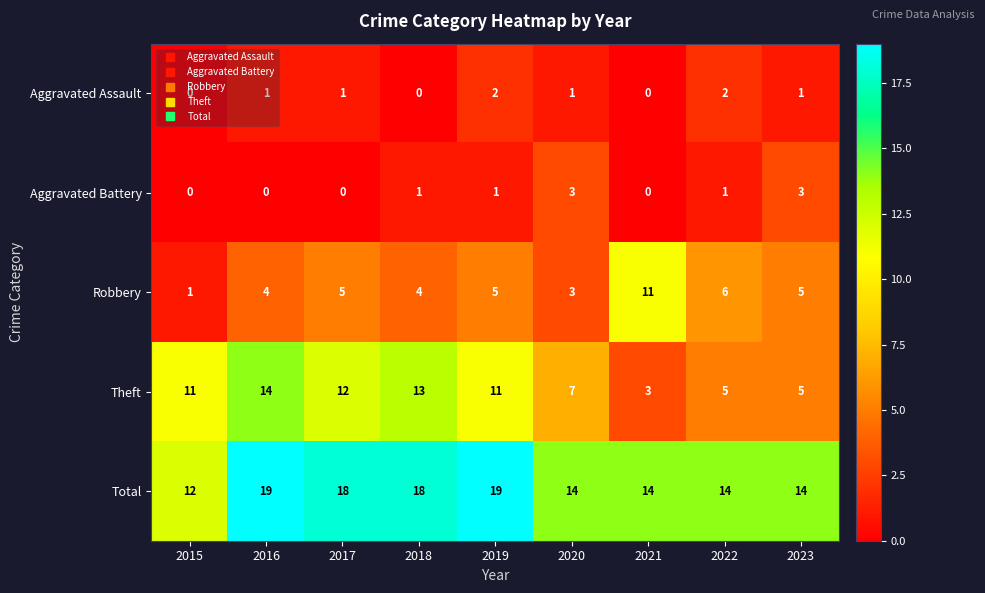

At how many categories does at least one series exceed 8?

9